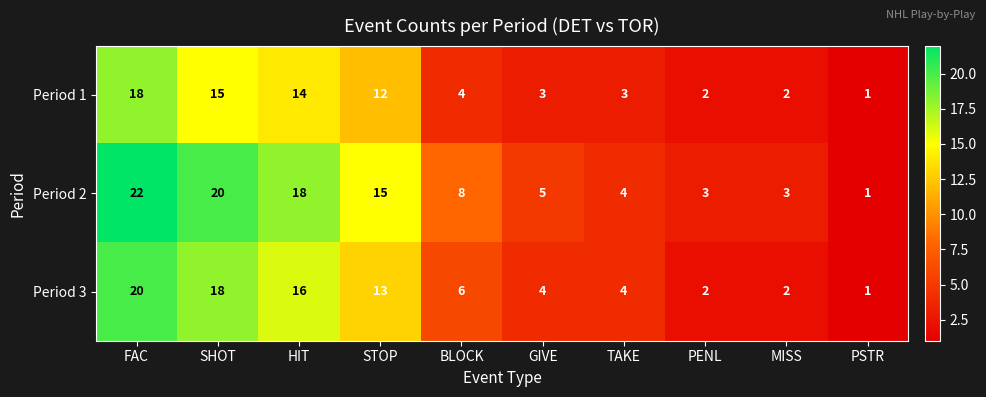

What is the greatest value displayed?

22